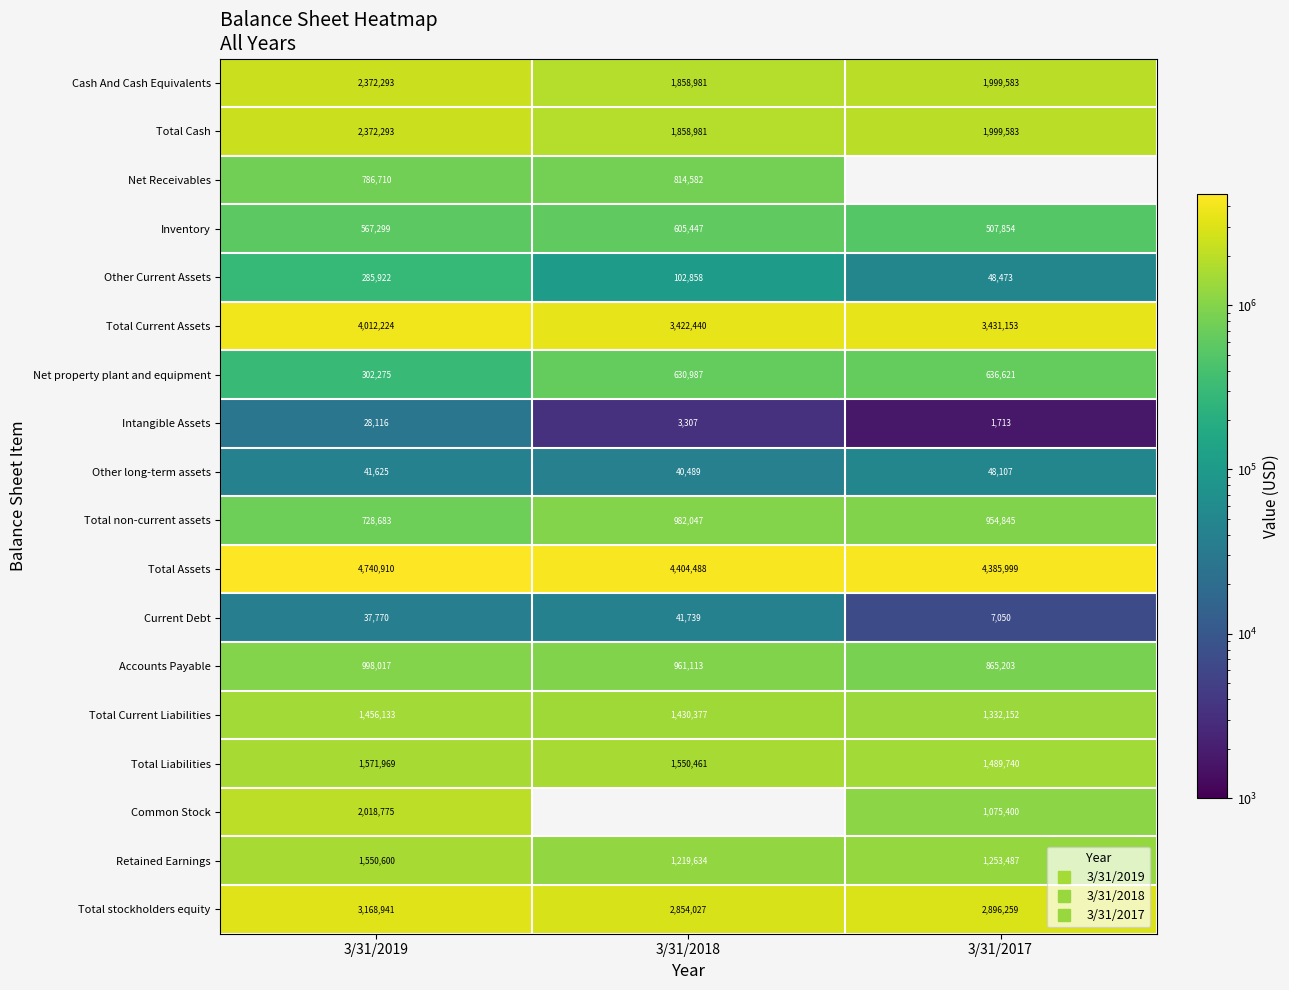

What is the minimum value for Common Stock?

1075400.0